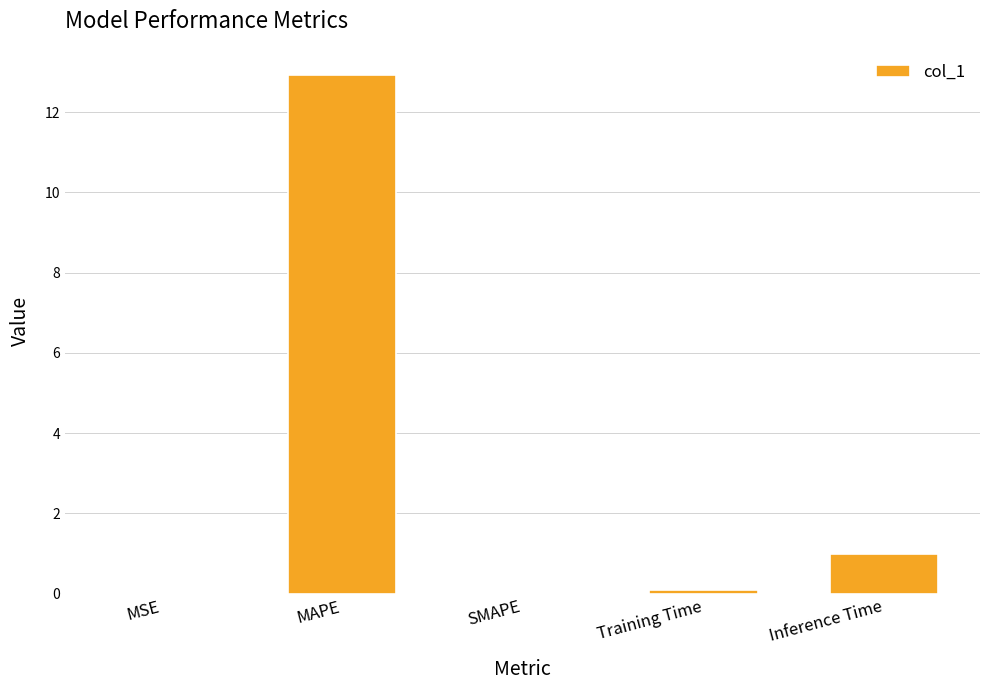

Is it true that the value at Inference Time is 1.0?

True